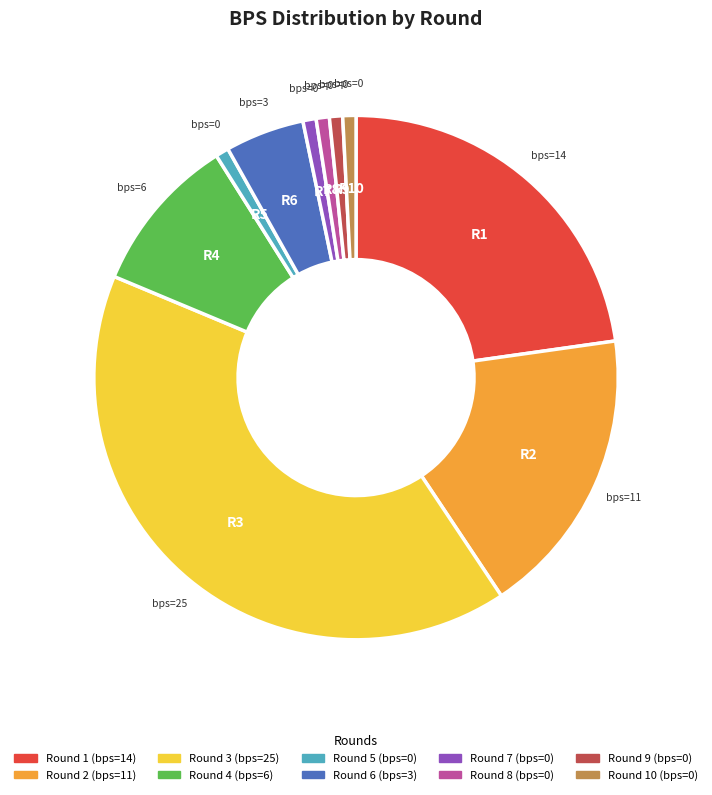

Is there any slice that represents more than half of the pie?

No